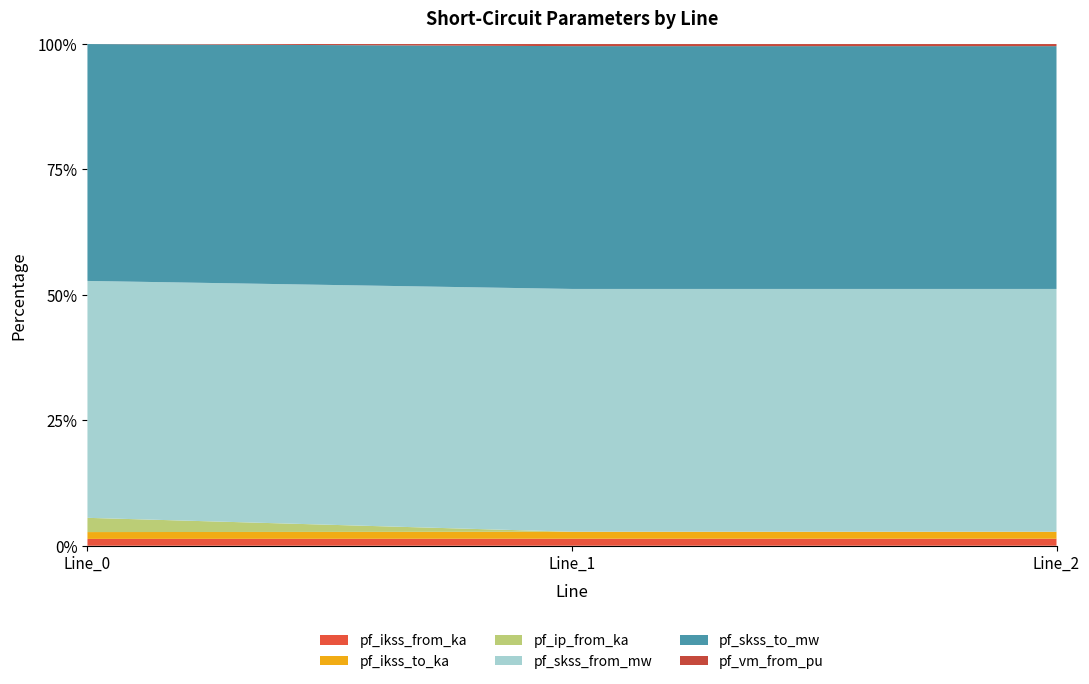

Reading left to right, transcribe all the data shown in this chart.

pf_ikss_from_ka: Line_0=6.6	Line_1=3.3	Line_2=3.3
pf_ikss_to_ka: Line_0=6.6	Line_1=3.3	Line_2=3.3
pf_ip_from_ka: Line_0=13.8	Line_1=0.0	Line_2=0.0
pf_skss_from_mw: Line_0=229.9	Line_1=115.0	Line_2=115.0
pf_skss_to_mw: Line_0=229.9	Line_1=115.0	Line_2=115.0
pf_vm_from_pu: Line_0=0.0	Line_1=1.0	Line_2=1.0